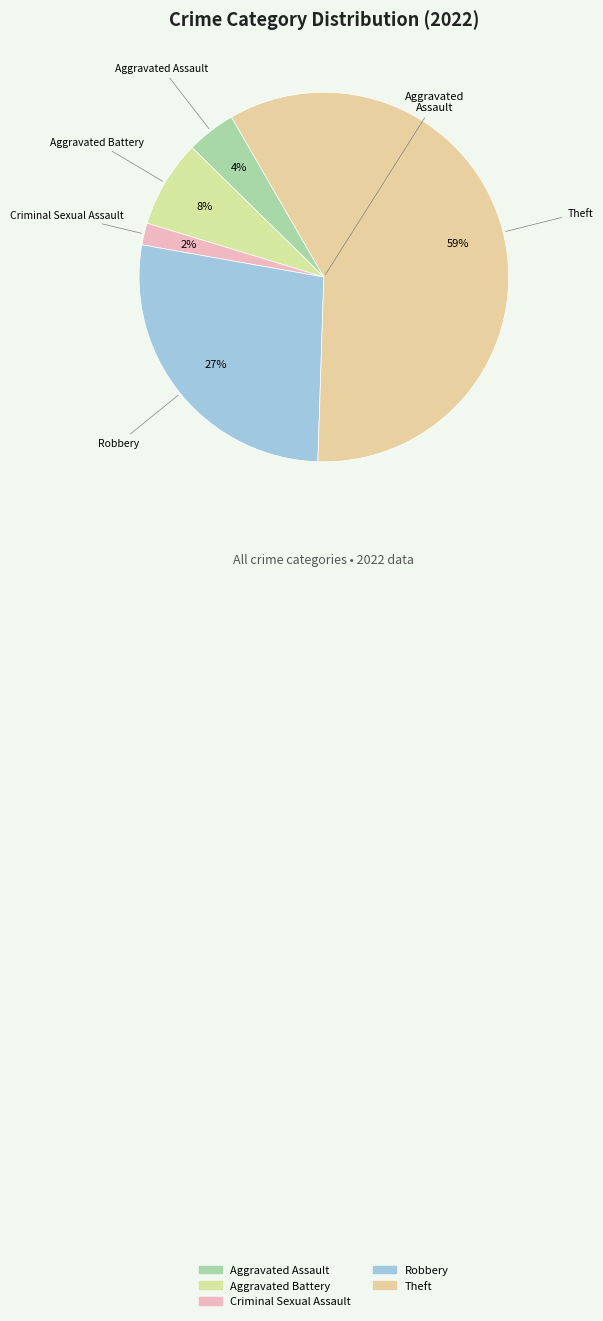

Which slice is the largest?

Theft